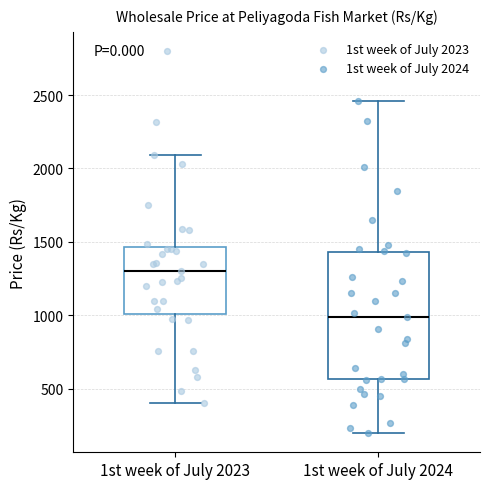

Comparing the boxes themselves (not the whiskers), which one is the tallest?

1st week of July 2024